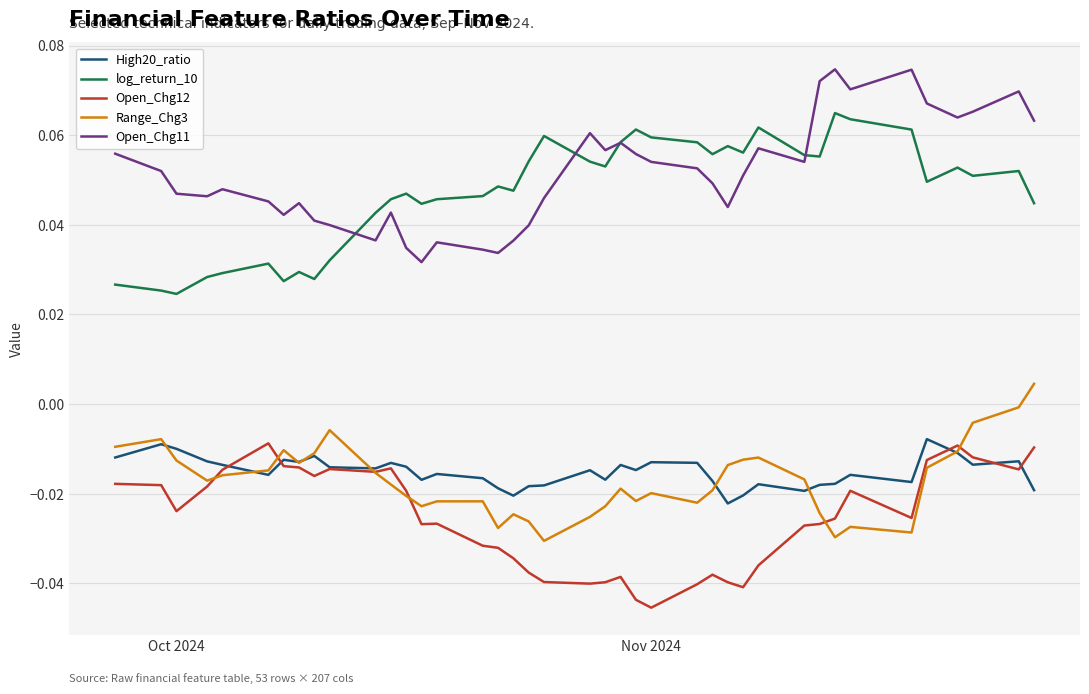

True or false: Range_Chg3 and Open_Chg11 cross at least once.

False